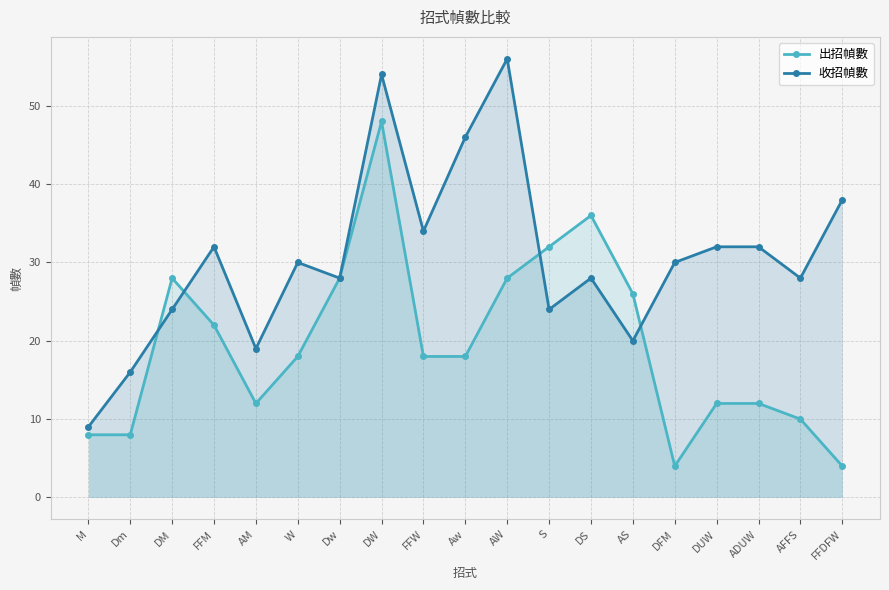

What is the maximum value for 出招幀數?

48